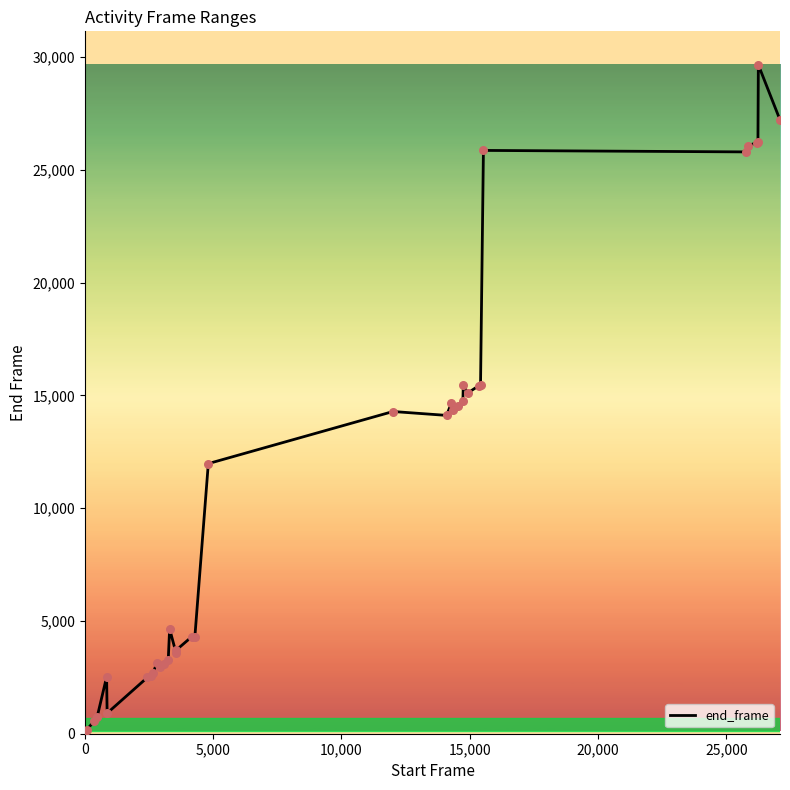

What is the difference between the maximum and minimum values?

29544